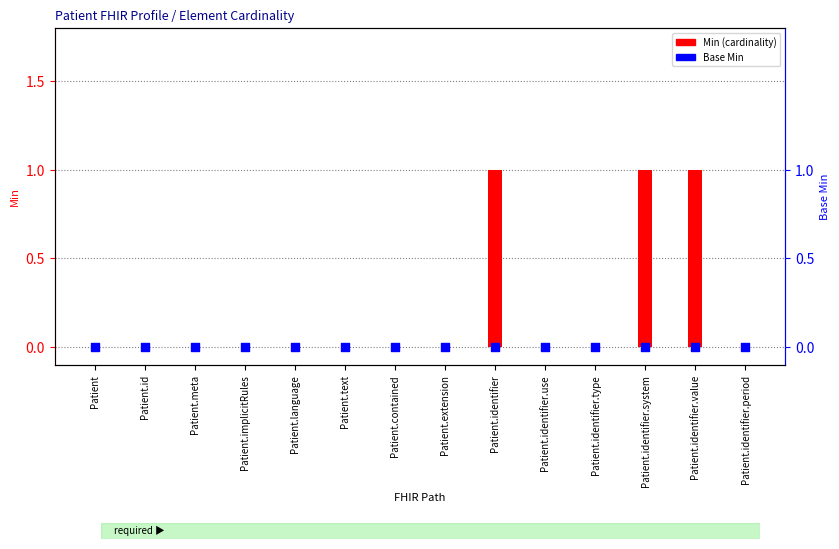

Is the value of Base Min at Patient.identifier.type greater than the value of Min at Patient.id?

No